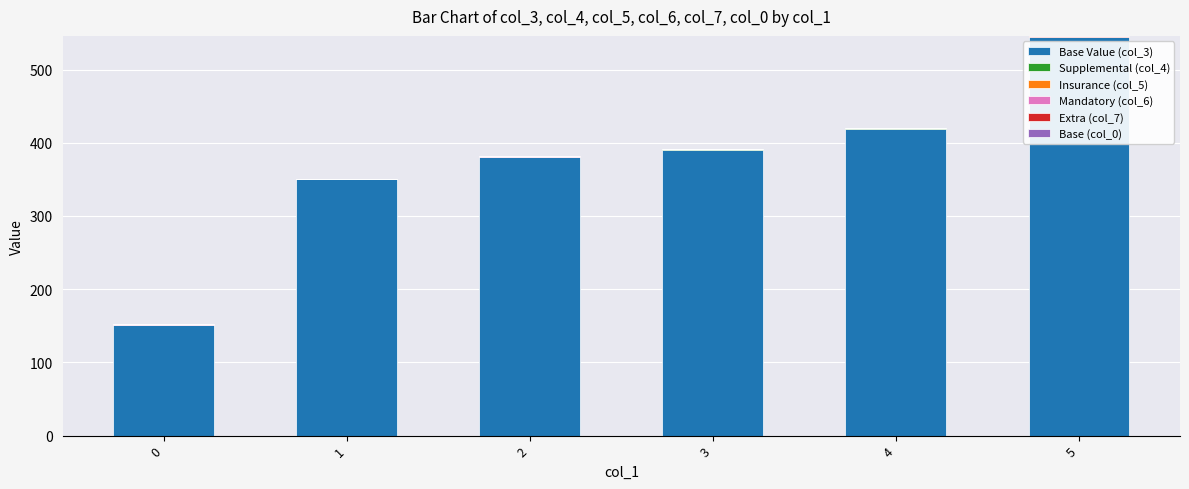

The value of Insurance (col_5) at 0 is 0. True or false?

True